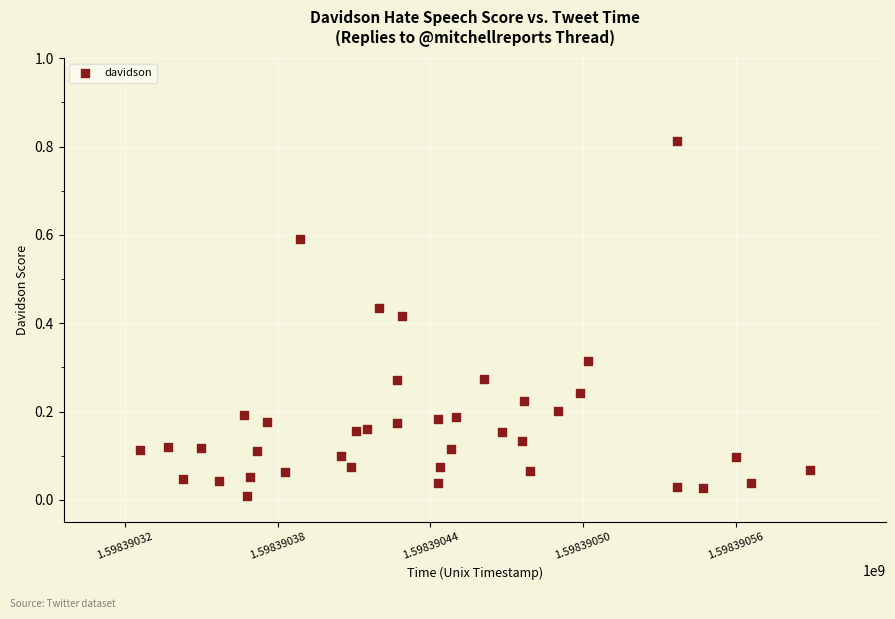

What is the range of X values (max minus min)?

263.0